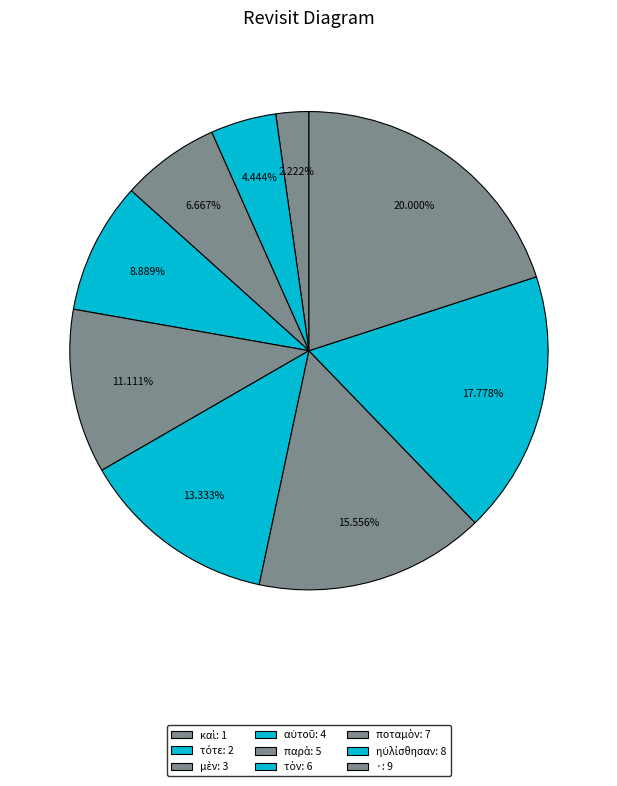

To the nearest percent, what is the difference between the largest and smallest slice percentages?

18%